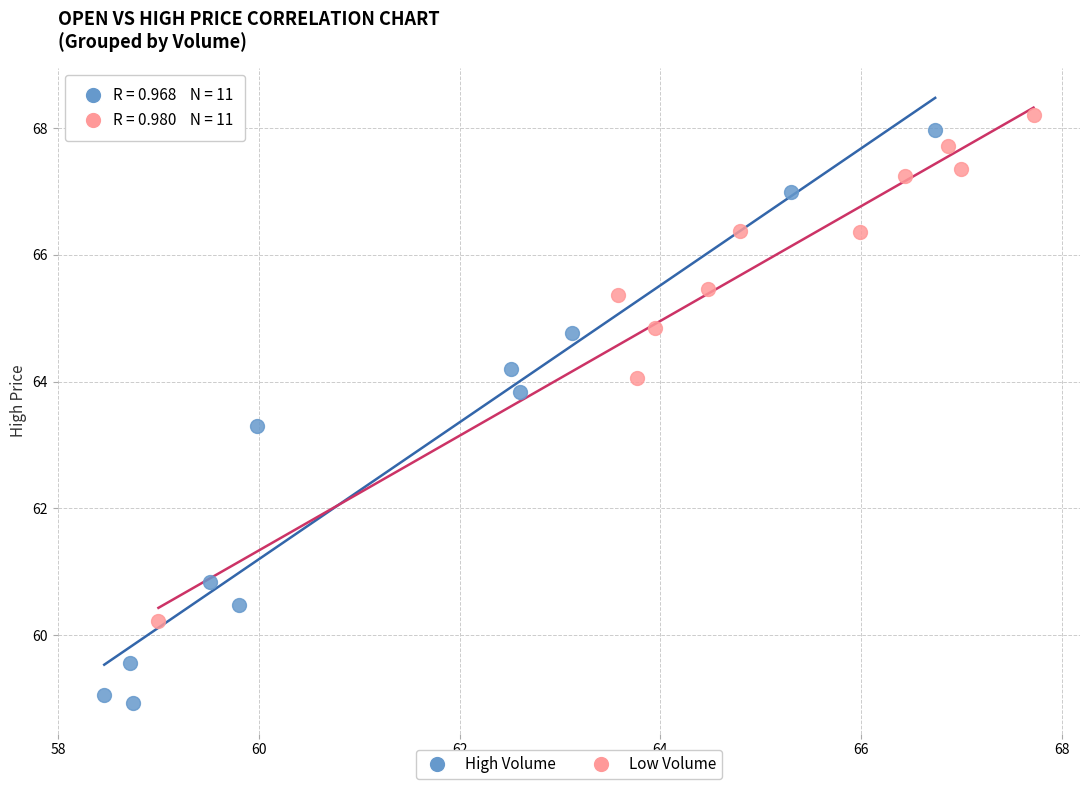

Which series has the largest Y range (max minus min)?

High Volume